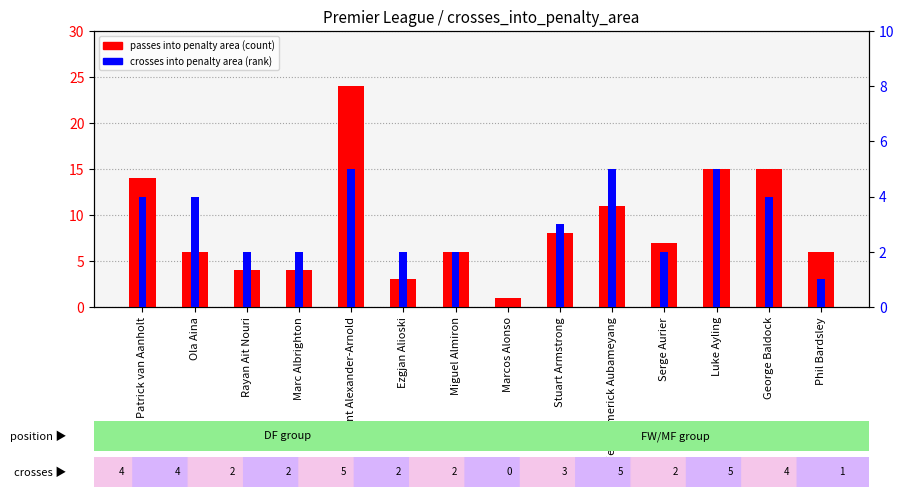

Read the crosses into penalty area (percentile rank) value at Trent Alexander-Arnold.

5